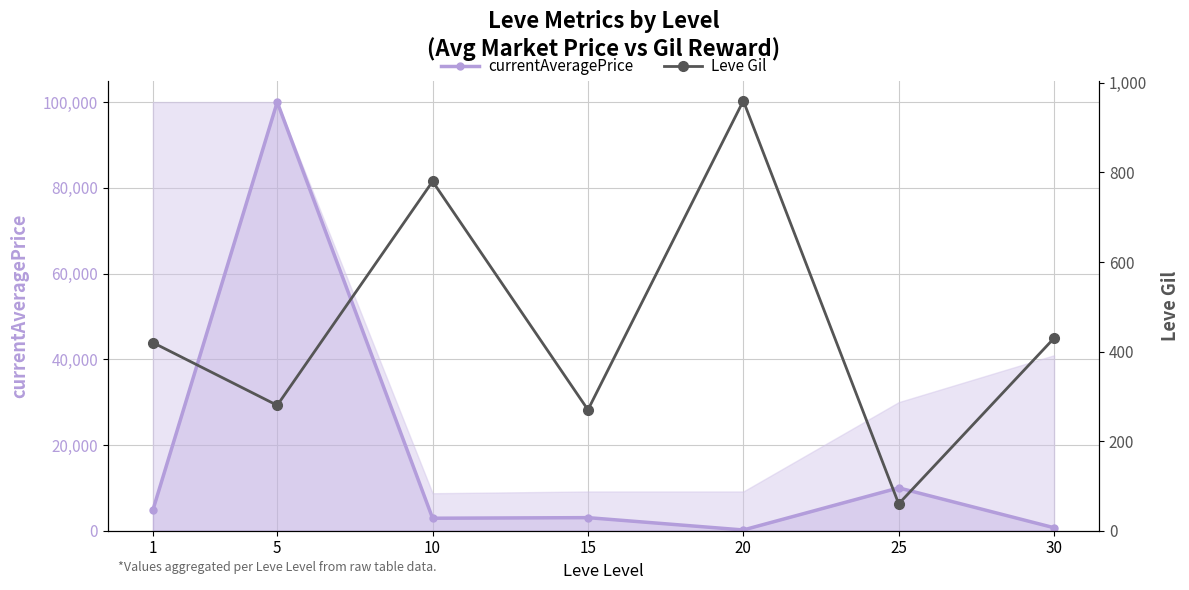

Reading right to left, extract all data points from this chart.

currentAveragePrice: 696.8	9998.5	175.0	3051.7	2914.5	100000.0	4847.0
Leve Gil: 430.0	60.0	960.0	270.0	780.0	280.0	420.0